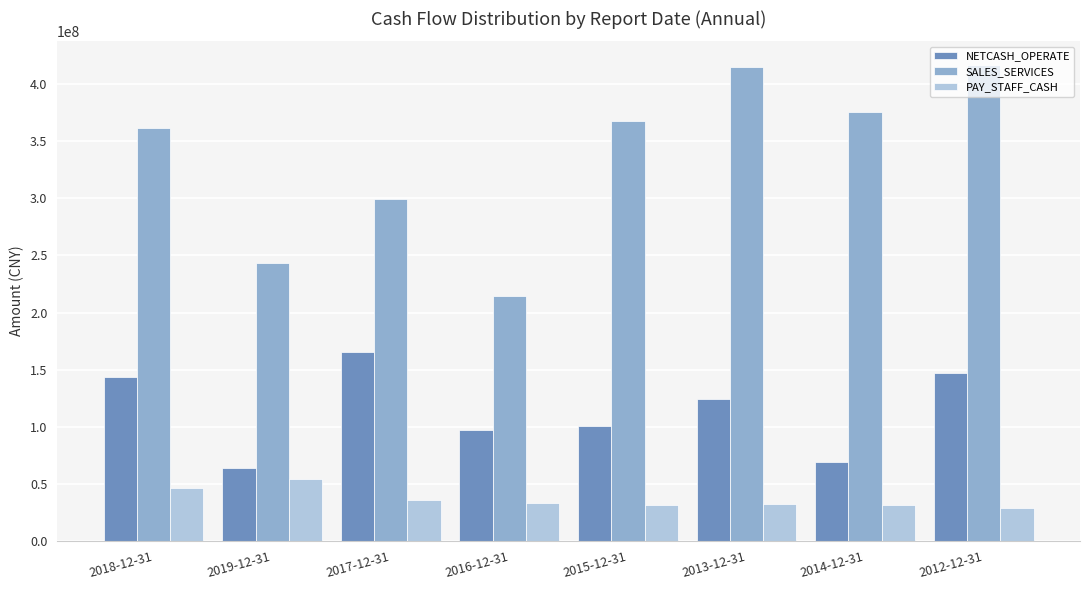

What is the difference between the highest and lowest values at 2018-12-31?

314483754.9